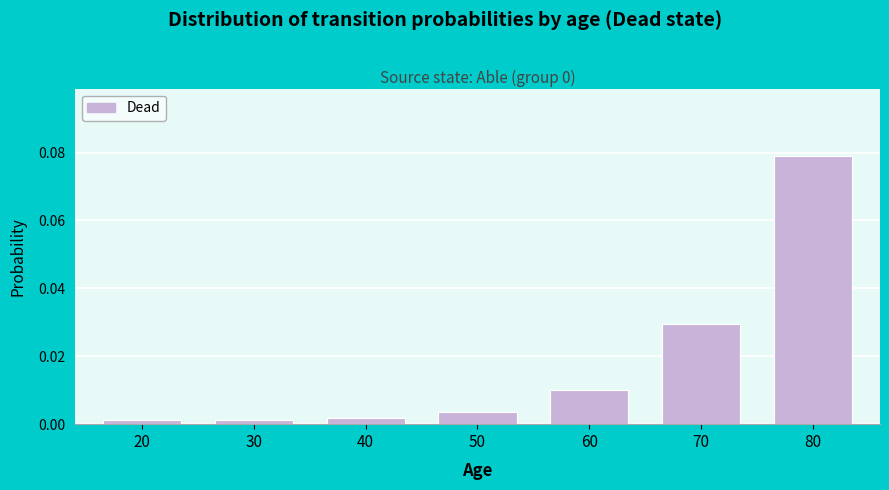

Which label corresponds to the largest value in the chart?

80